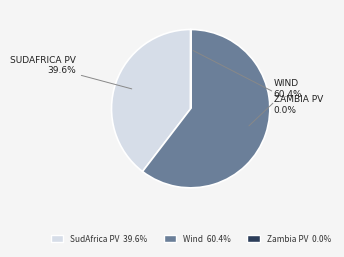

To the nearest percent, what percentage of the pie is Wind?

60%